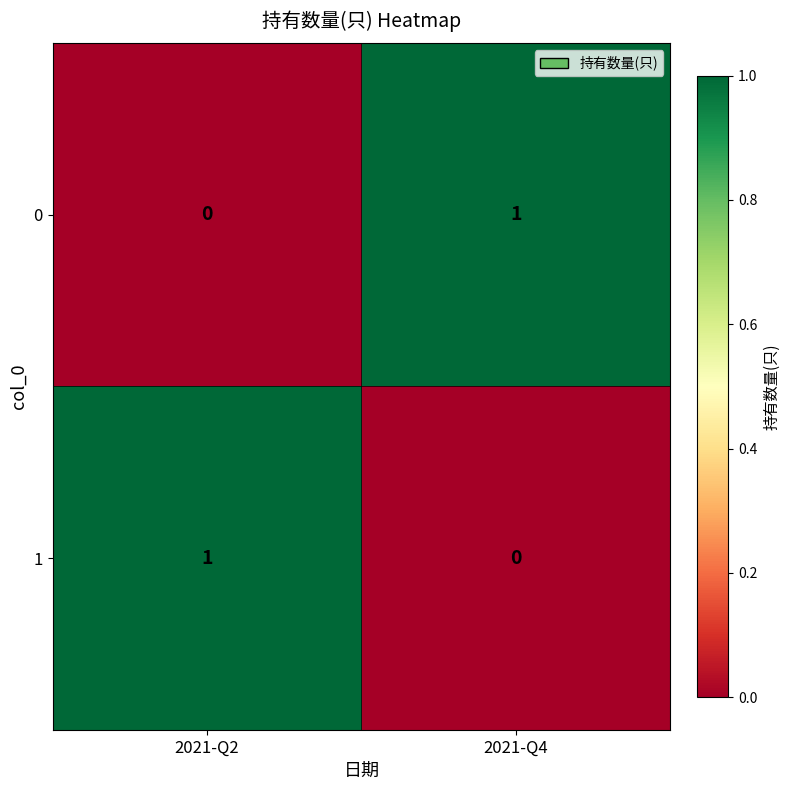

At which label does 1 reach its peak?

2021-Q2